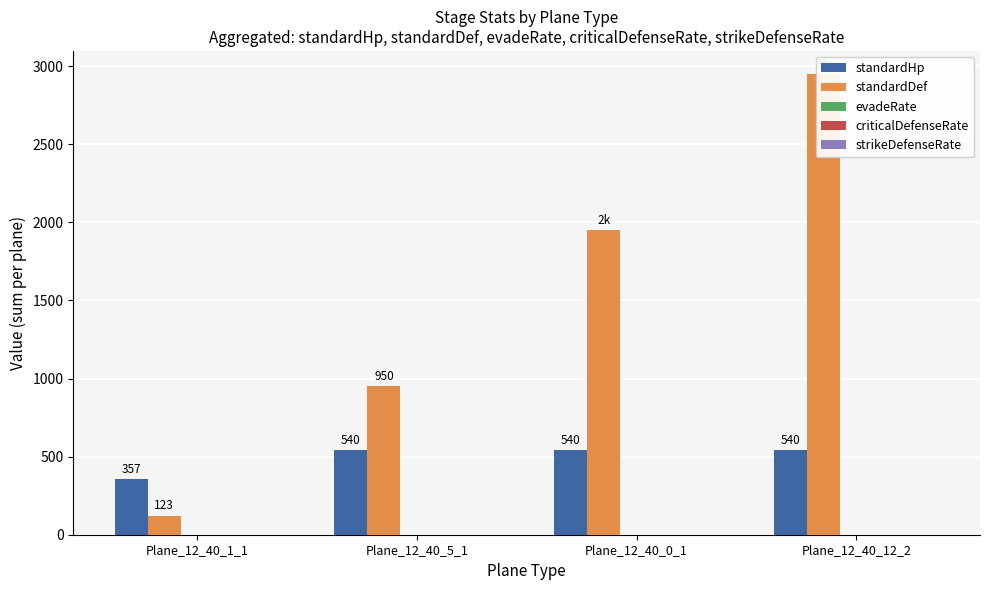

What is the label of the 2nd bar from the left?

Plane_12_40_5_1